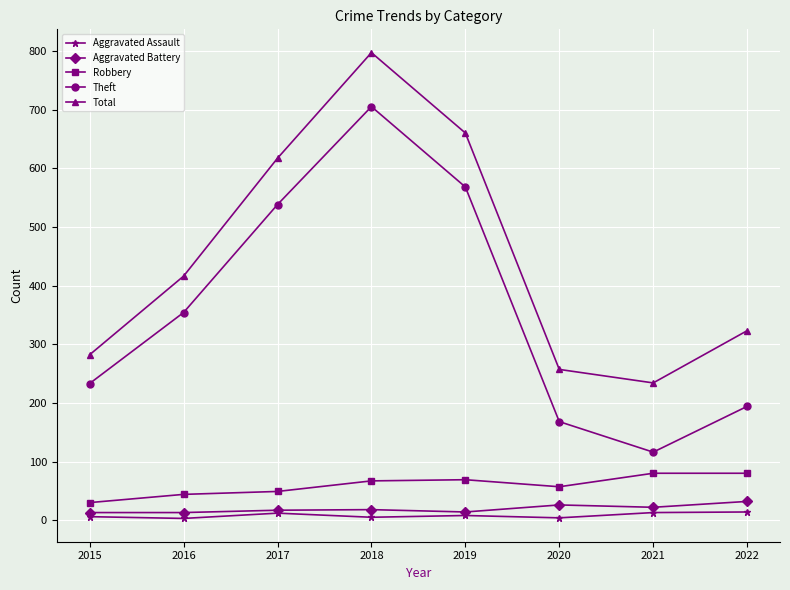

Where does the Aggravated Assault series first go above 8?

2017